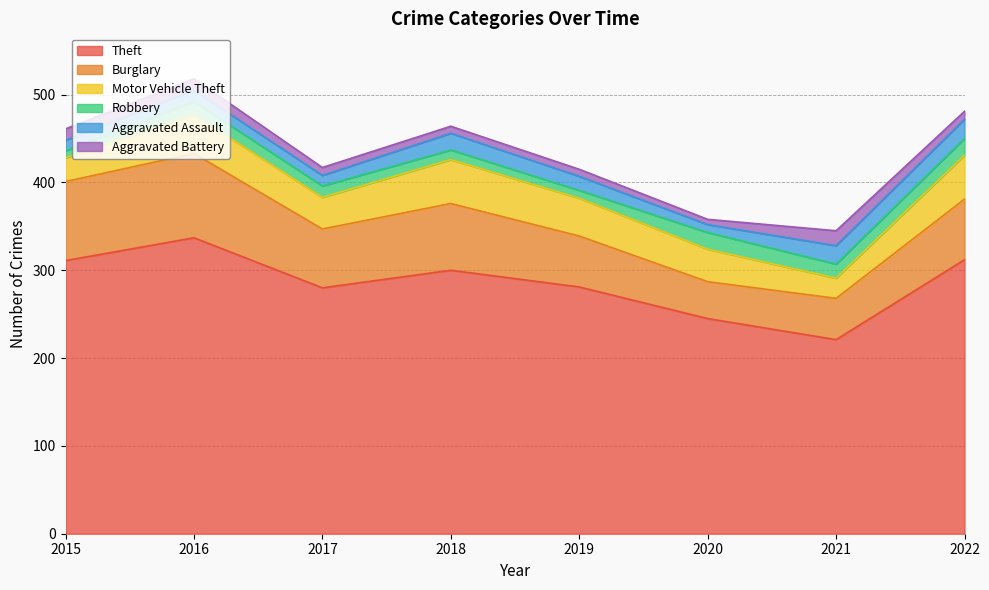

What is the difference between the second highest and second lowest values in the Burglary series?

43